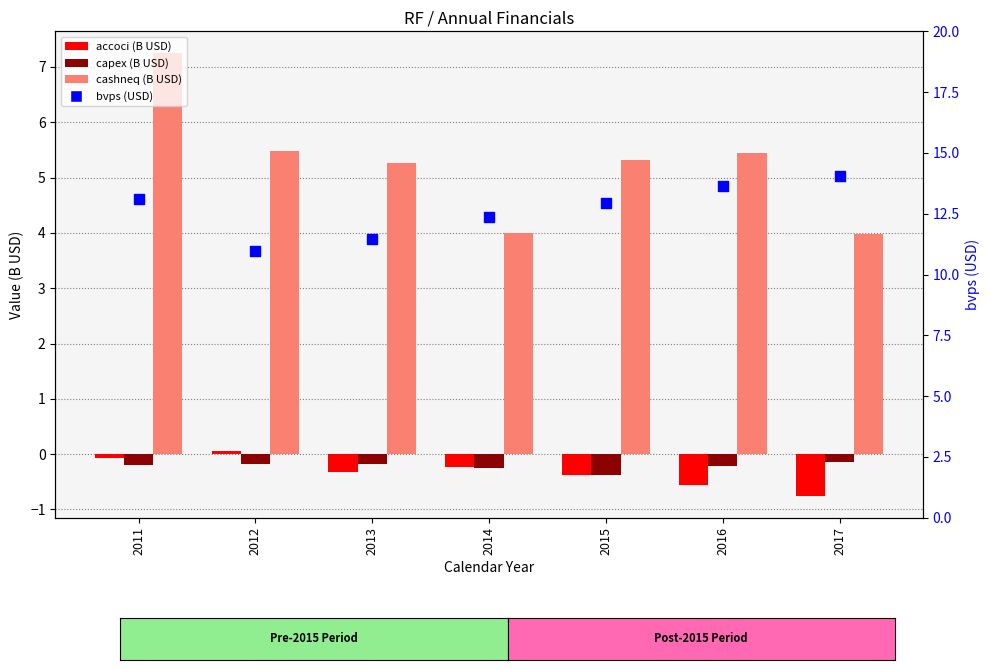

Which series reaches the minimum Y coordinate?

accoci (B USD)